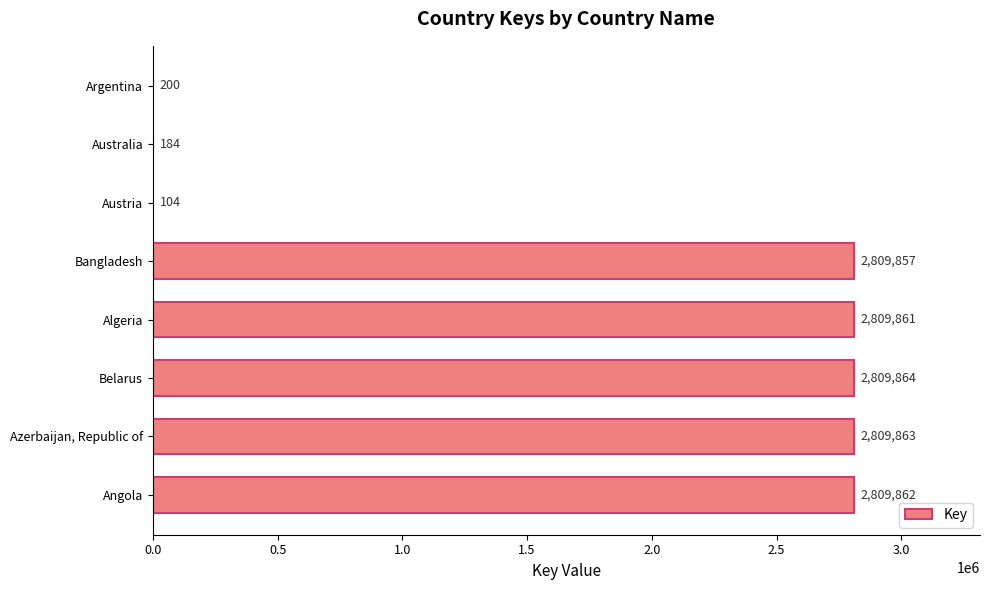

What is the ratio of the value at Angola to the value at Austria?

27017.9